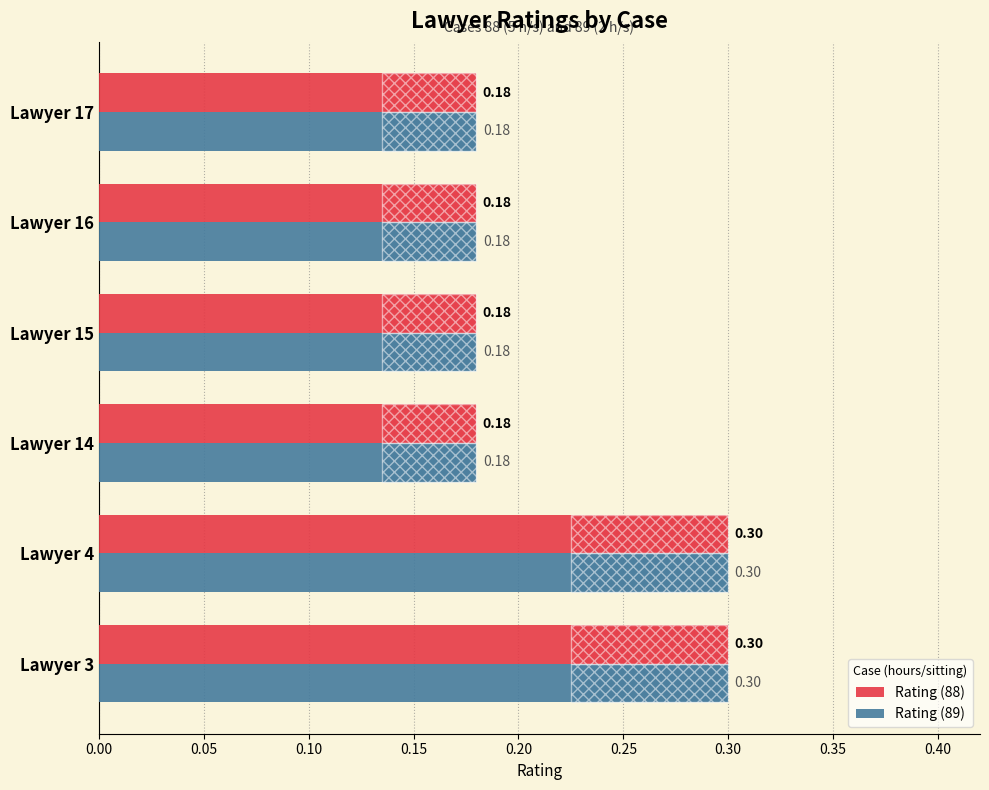

Are the bars horizontal?

Yes